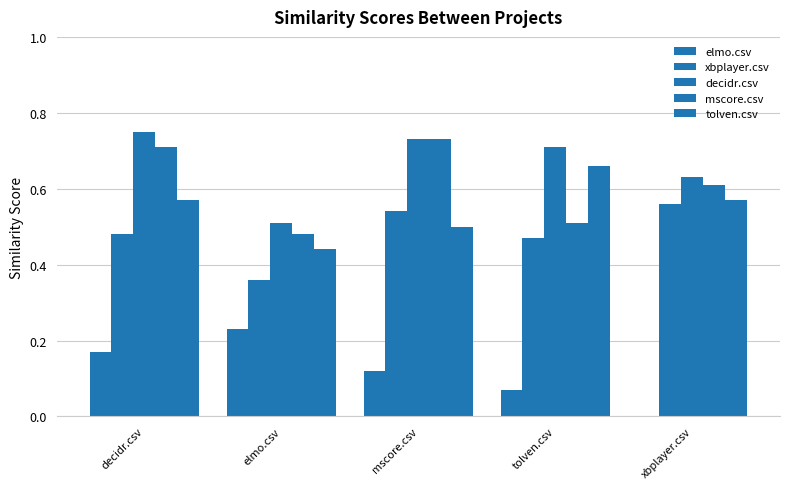

Reading right to left, list all the values displayed in this chart.

elmo.csv: xbplayer.csv=0.0	tolven.csv=0.1	mscore.csv=0.1	elmo.csv=0.2	decidr.csv=0.2
xbplayer.csv: xbplayer.csv=0.6	tolven.csv=0.5	mscore.csv=0.5	elmo.csv=0.4	decidr.csv=0.5
decidr.csv: xbplayer.csv=0.6	tolven.csv=0.7	mscore.csv=0.7	elmo.csv=0.5	decidr.csv=0.8
mscore.csv: xbplayer.csv=0.6	tolven.csv=0.5	mscore.csv=0.7	elmo.csv=0.5	decidr.csv=0.7
tolven.csv: xbplayer.csv=0.6	tolven.csv=0.7	mscore.csv=0.5	elmo.csv=0.4	decidr.csv=0.6